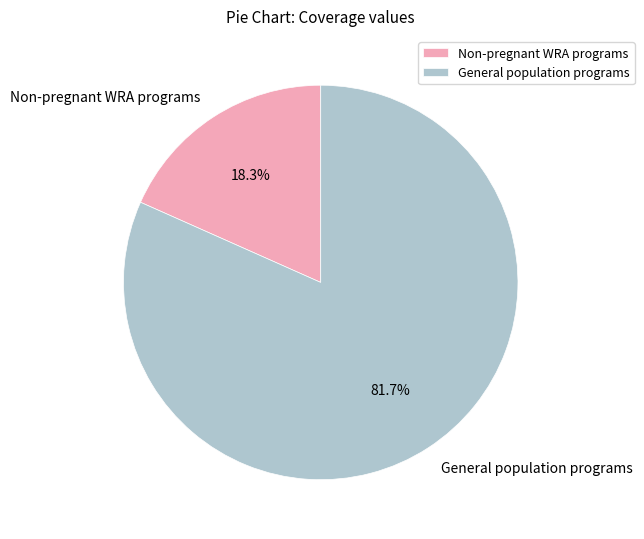

How many segments does this pie chart have?

2